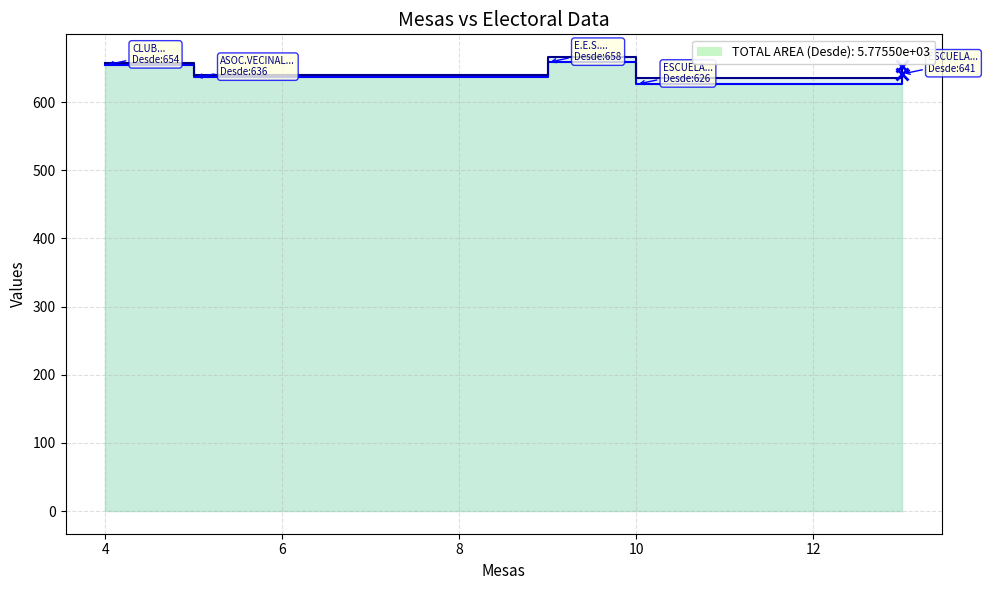

What is the difference between the maximum and second lowest values in the Desde_line series?

22